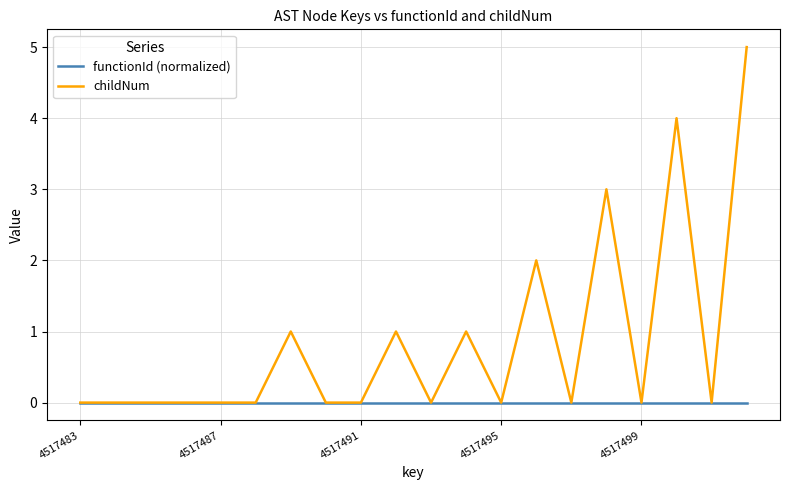

Which series has the largest range (max minus min)?

childNum